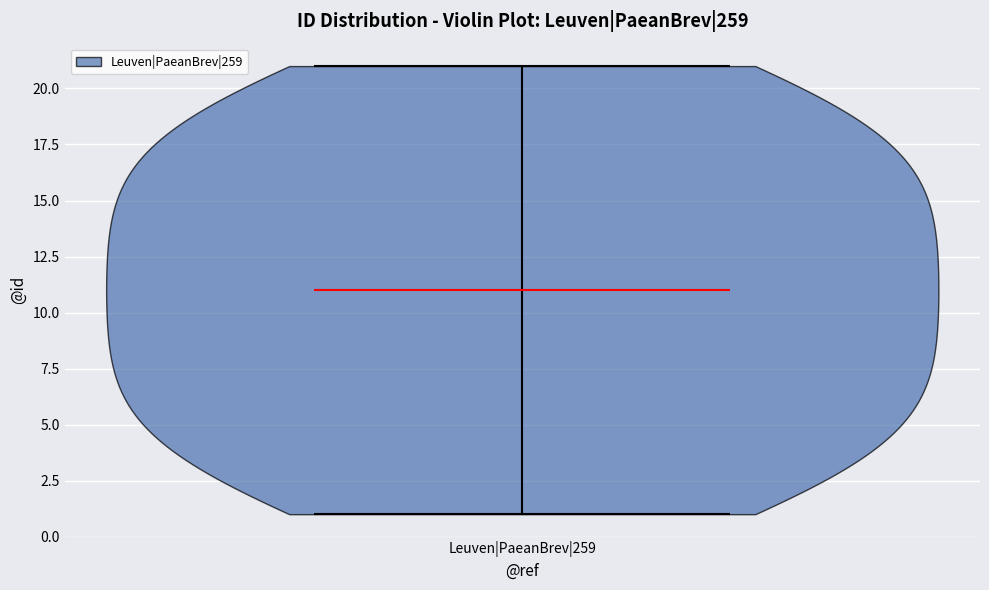

Read this violin plot against the y-axis: where its median line is, and the lowest and highest points the violin reaches. The values are not printed on the chart, so give them approximately, as read against the axis.

median line 11, lowest point 1, highest point 21